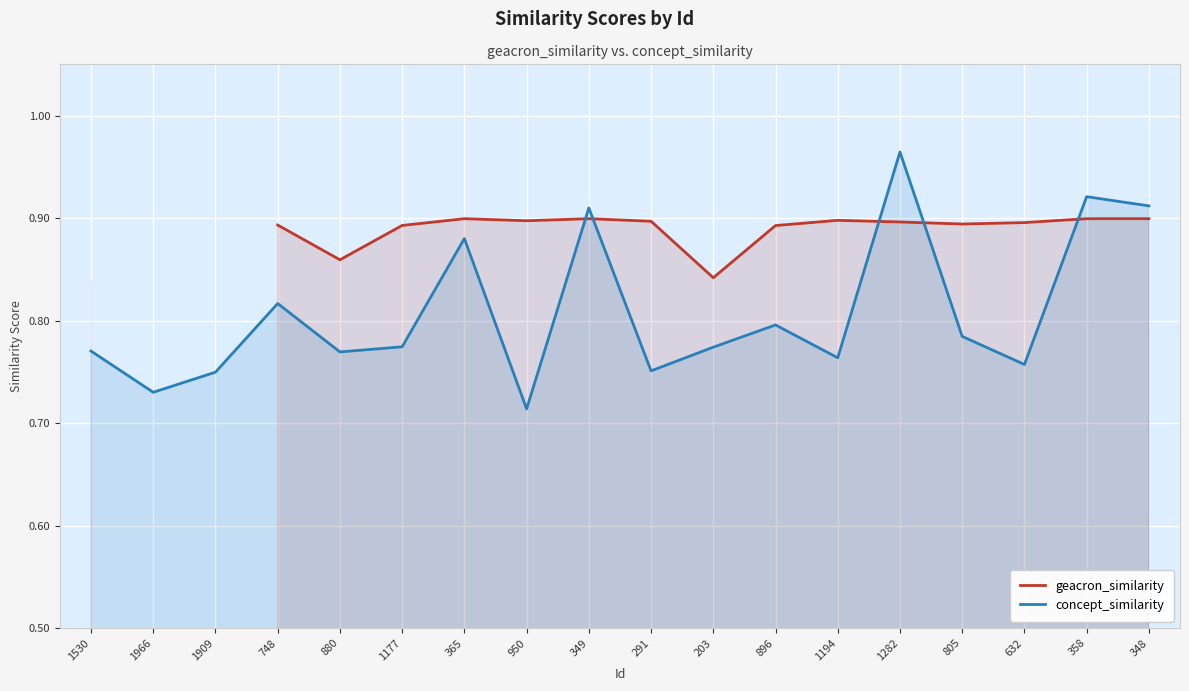

Which category has the lowest value in the concept_similarity series?

950